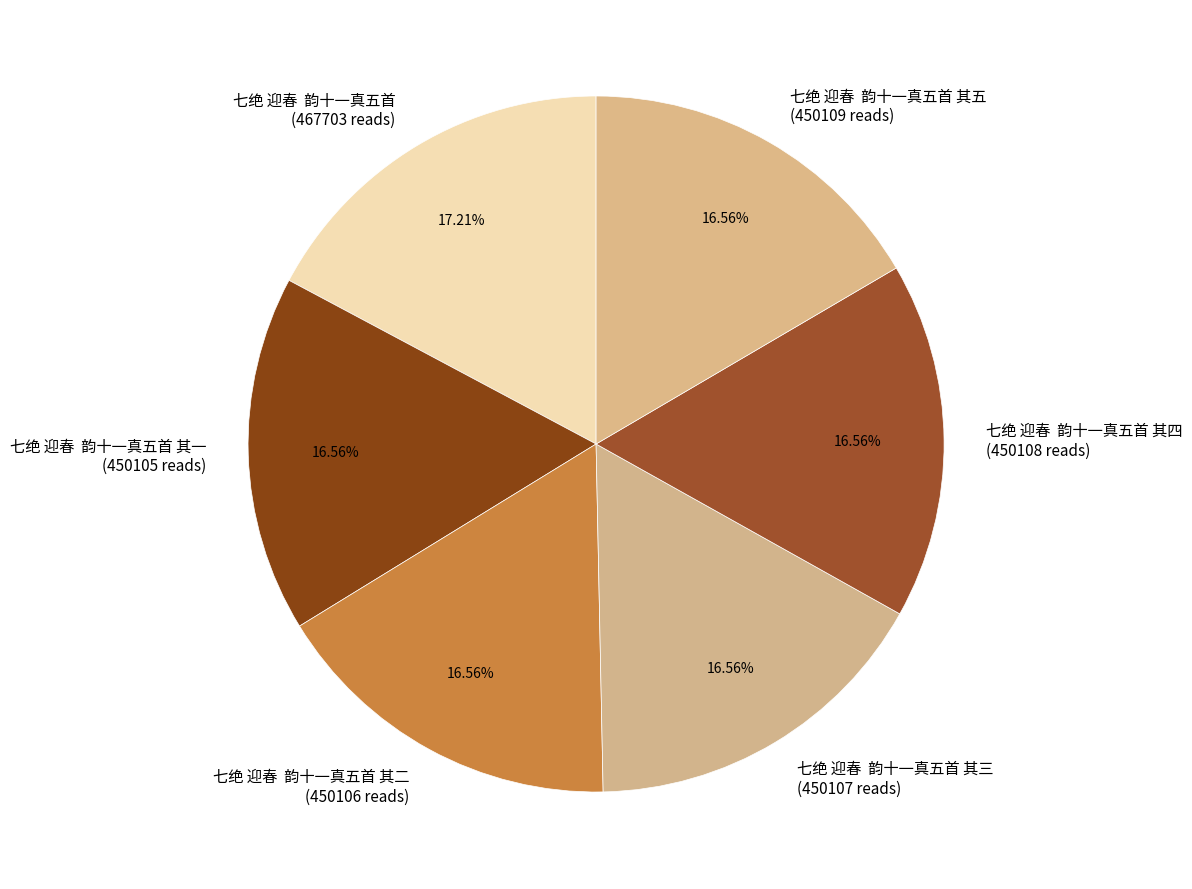

Combined, do 七绝 迎春 韵十一真五首 其三 and 七绝 迎春 韵十一真五首 其四 account for over 50%?

No